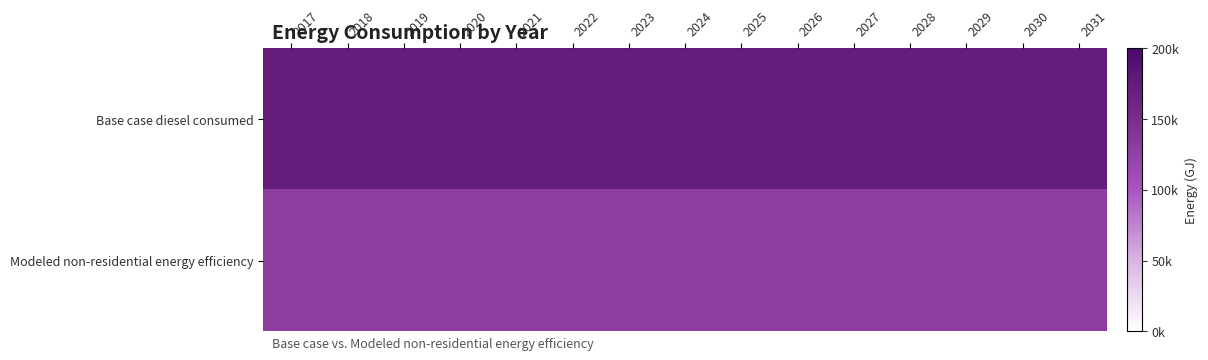

Which series has the largest total across all categories?

Base case diesel consumed